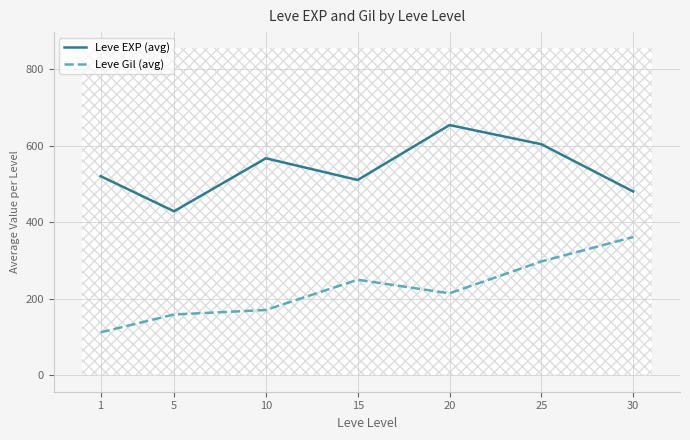

What is the maximum value for Leve Gil (avg)?

361.0